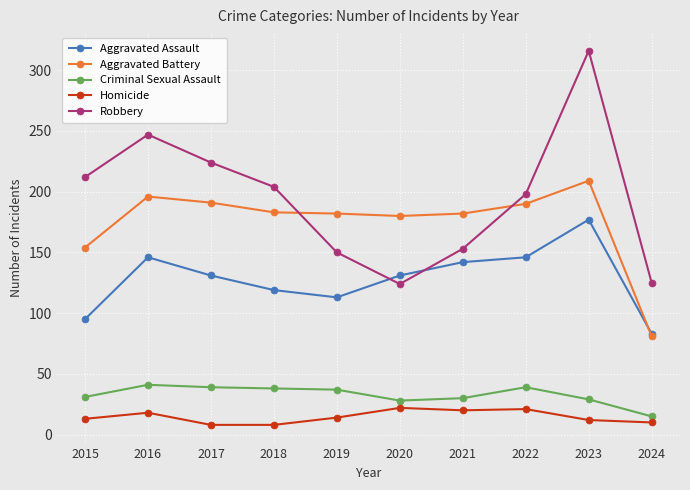

At which category does Robbery reach its first local valley?

2020